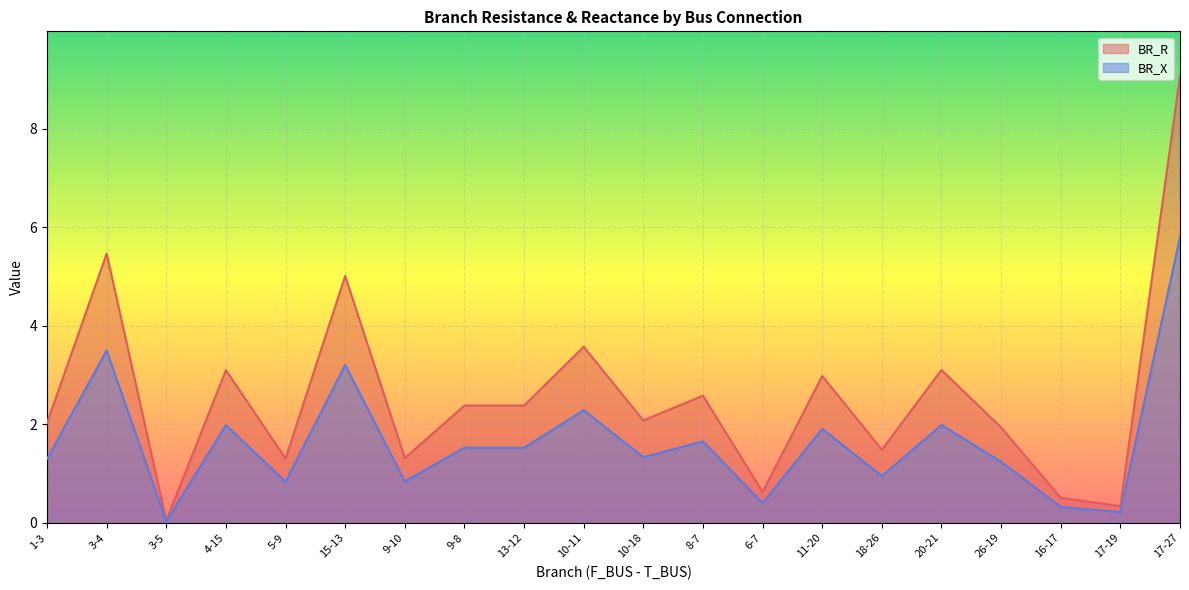

What is the sum of the BR_X values at 9-10 and 18-26?

1.8